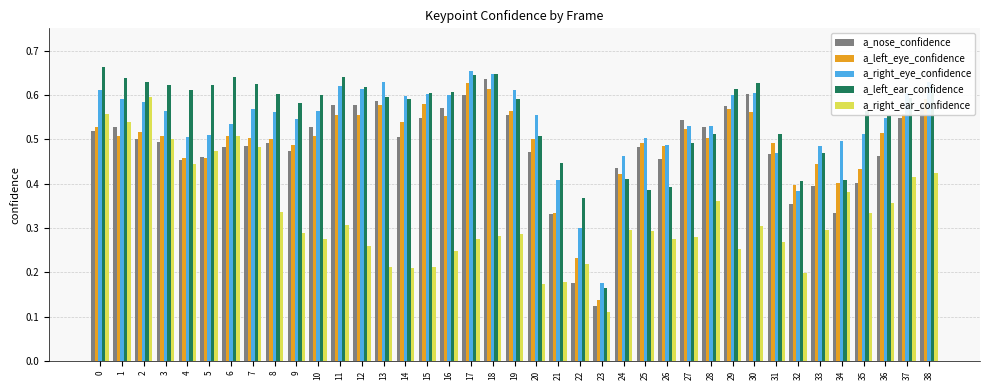

How many groups of bars are there?

39